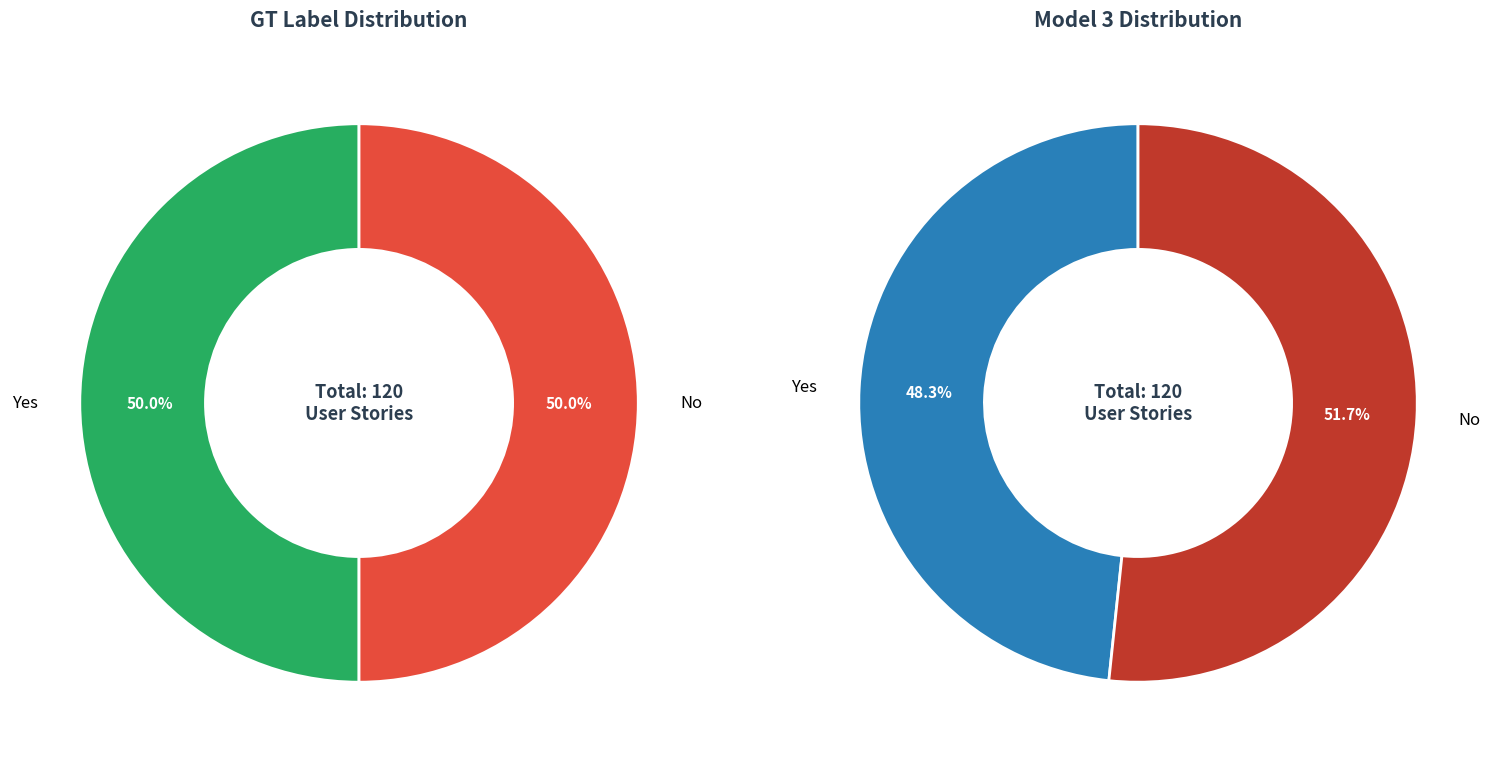

How much of the chart is everything except No?

50.0%